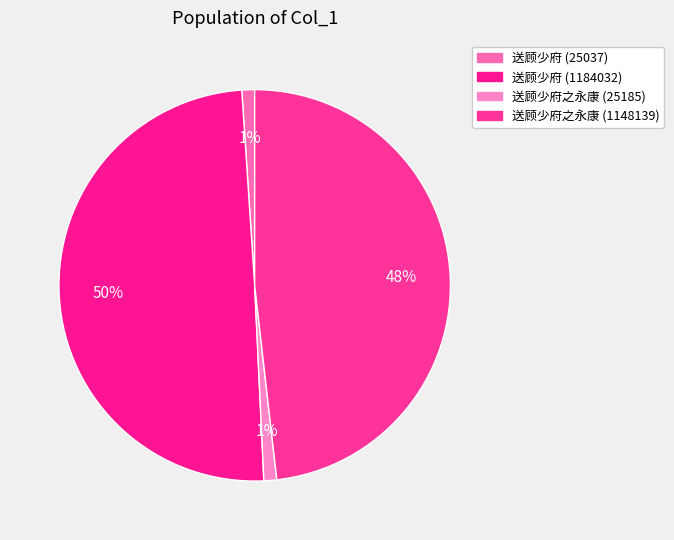

Rank the categories by value from highest to lowest.

送顾少府 (1184032), 送顾少府之永康 (1148139), 送顾少府之永康 (25185), 送顾少府 (25037)